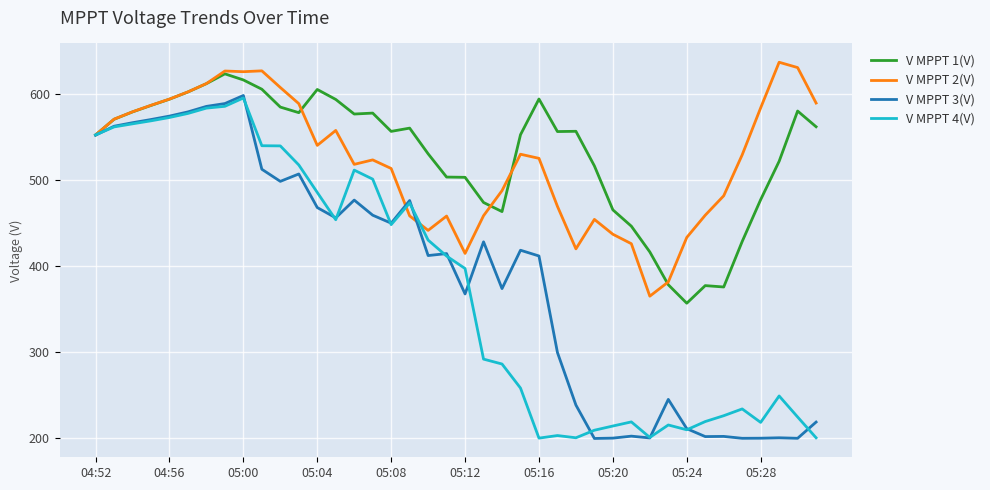

Which series has the widest spread of values?

V MPPT 3(V)